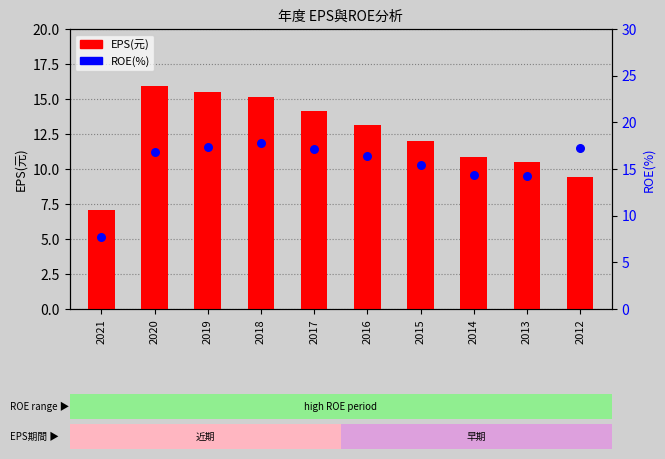

What are all the series names shown in the legend?

EPS(元), ROE(%)